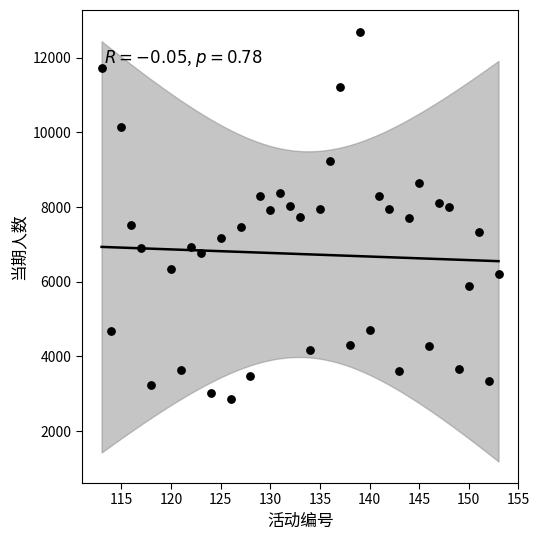

What is the range of X values (max minus min)?

40